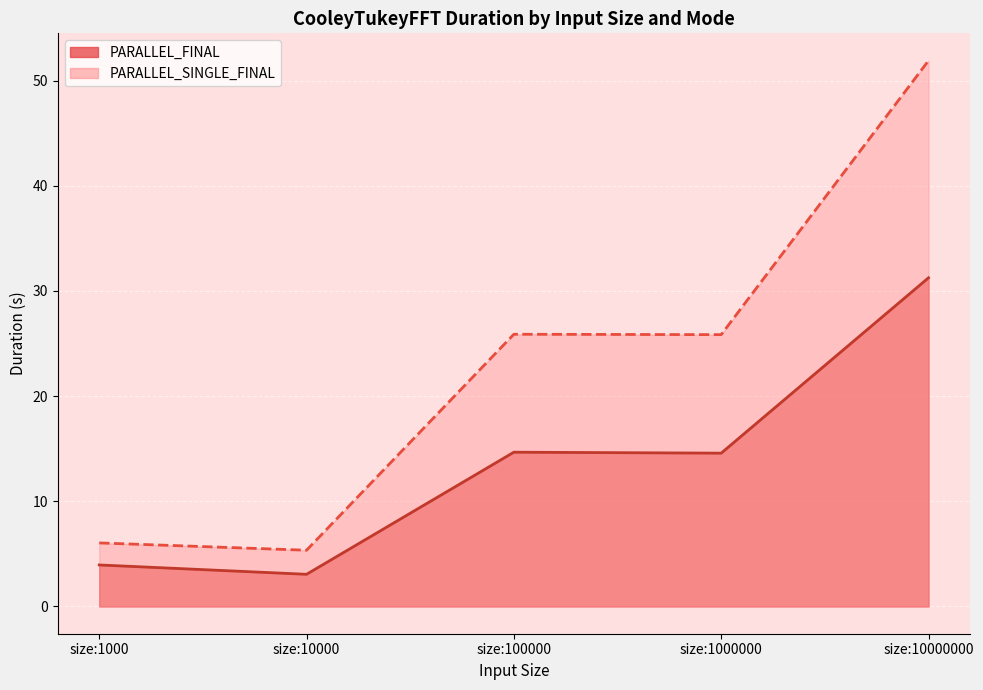

True or false: PARALLEL_FINAL and PARALLEL_SINGLE_FINAL cross at least once.

False